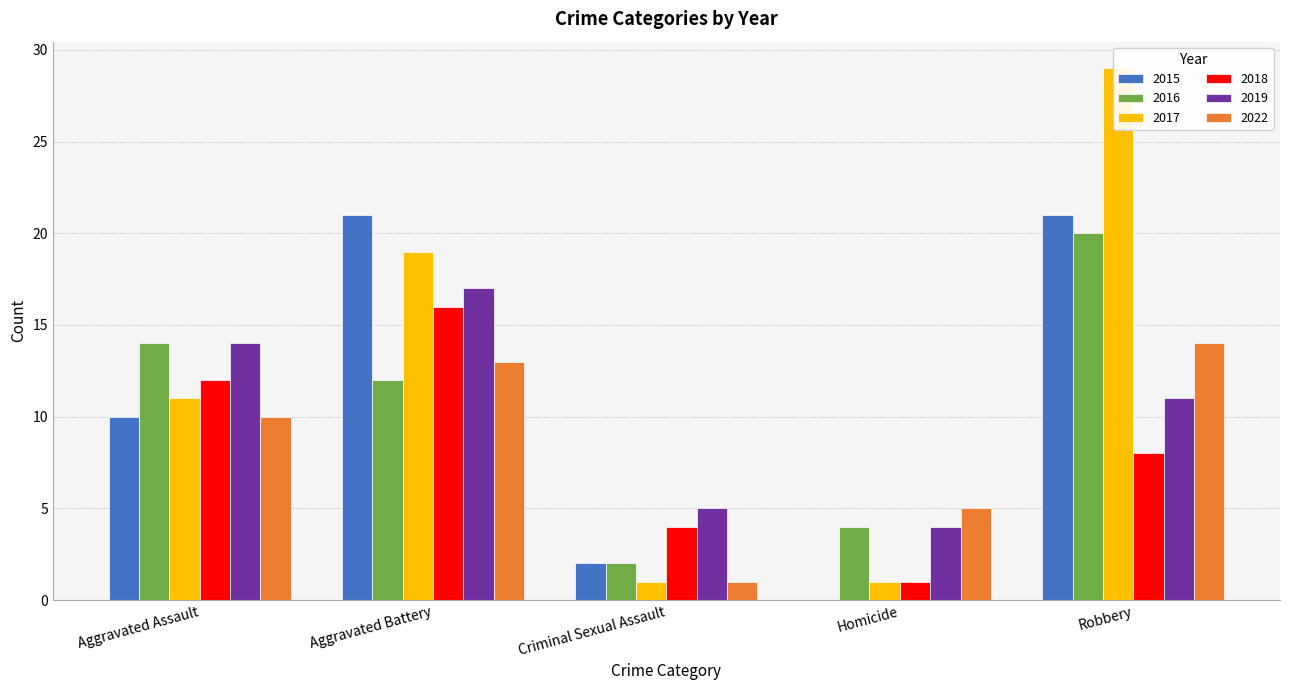

Where is 2022 nearest to the value 7?

Homicide